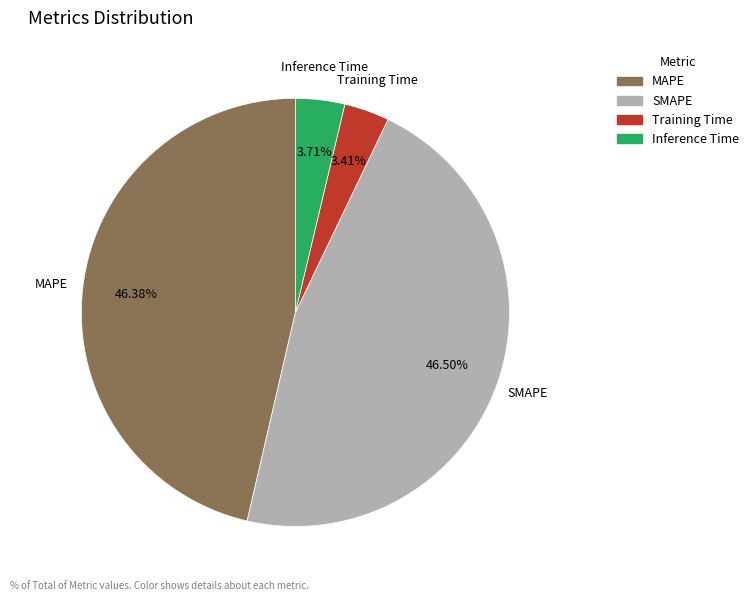

What percentage do Training Time and SMAPE together represent?

49.9%